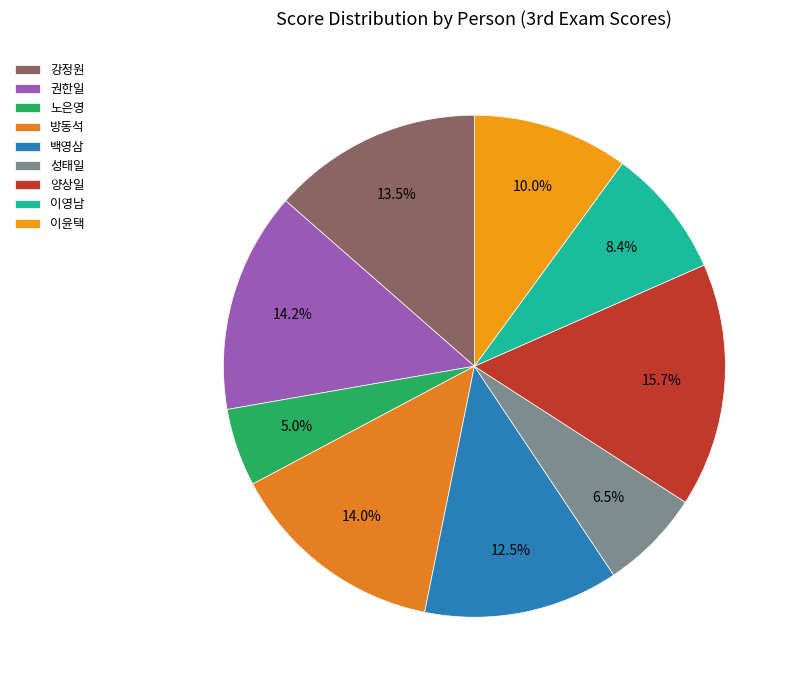

True or false: 백영삼 accounts for 13% of the total.

True